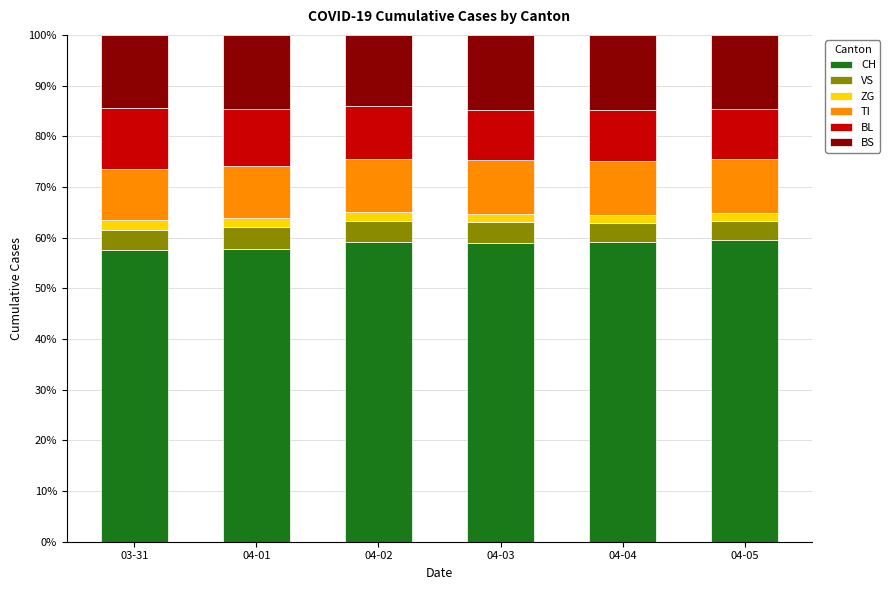

The CH series shows 19.3 at 04-03. True or false?

False